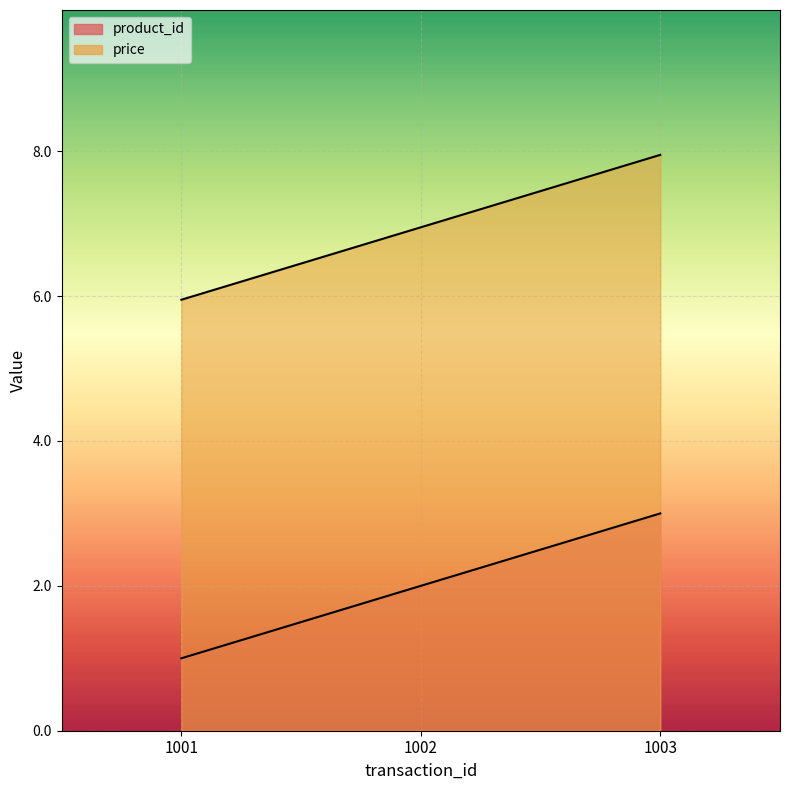

The value of price at 1002 is 7.0. True or false?

True